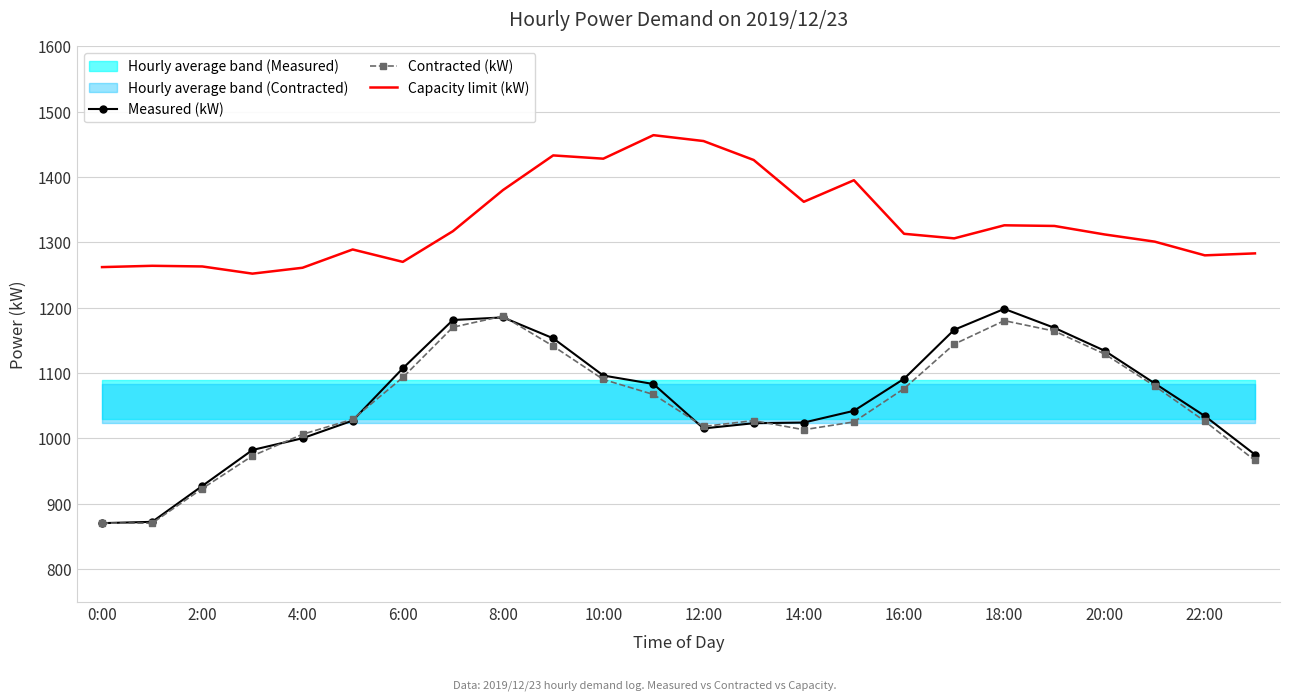

The value of Capacity limit (kW) at 19 is 804. True or false?

False